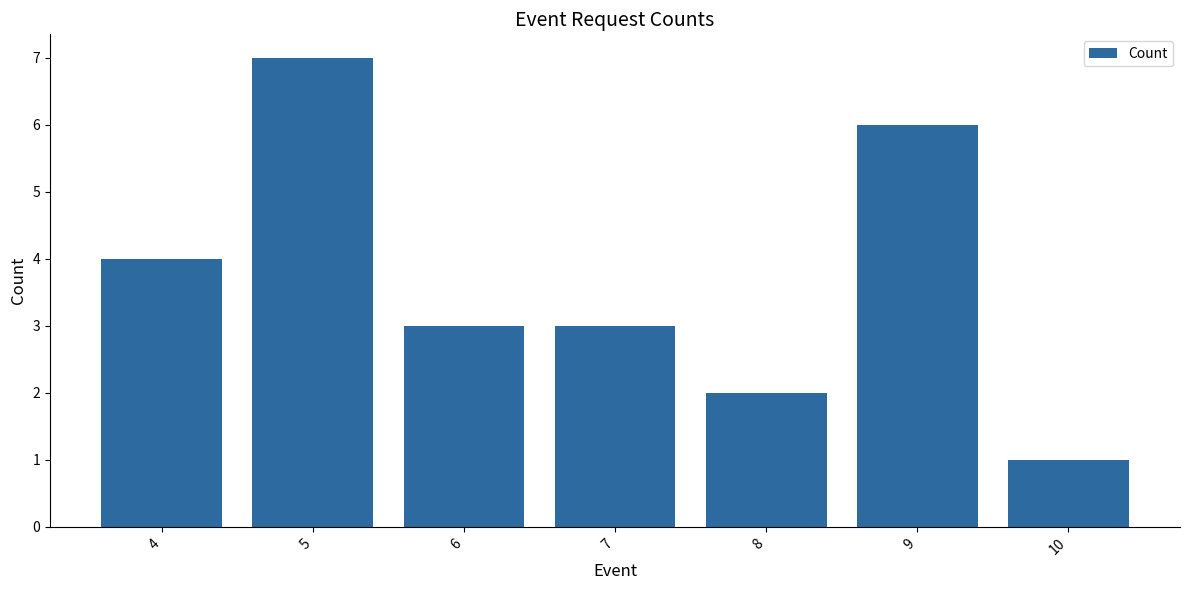

Count the number of categories in the chart.

7